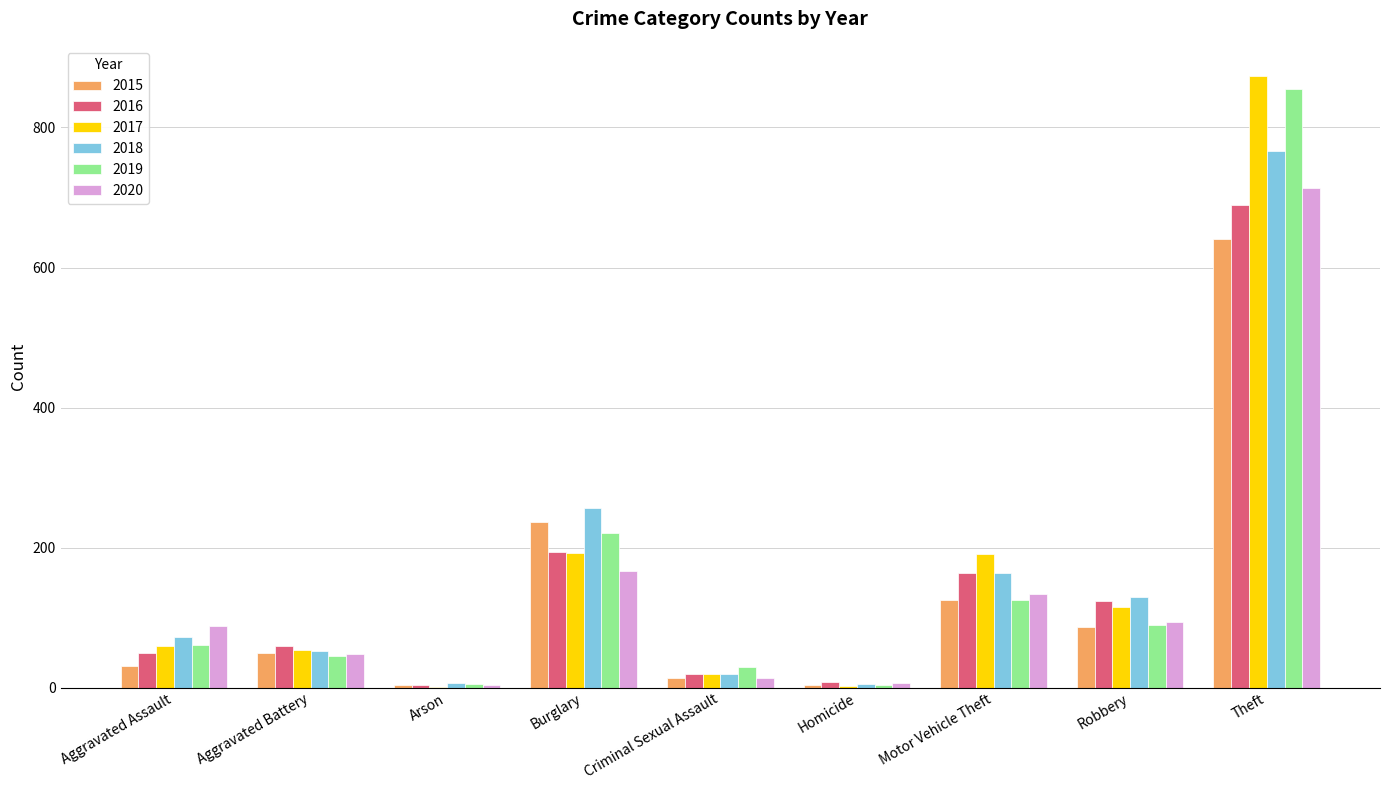

The value of 2020 at Aggravated Assault is 88. True or false?

True